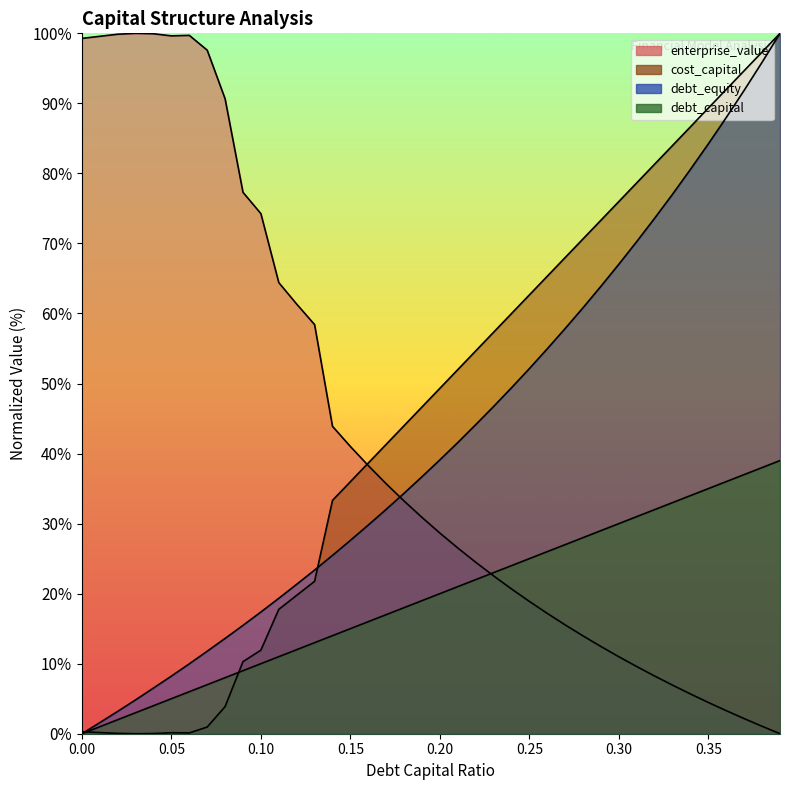

What is the difference between the debt_equity values at 0.08 and 0.0?

13.6